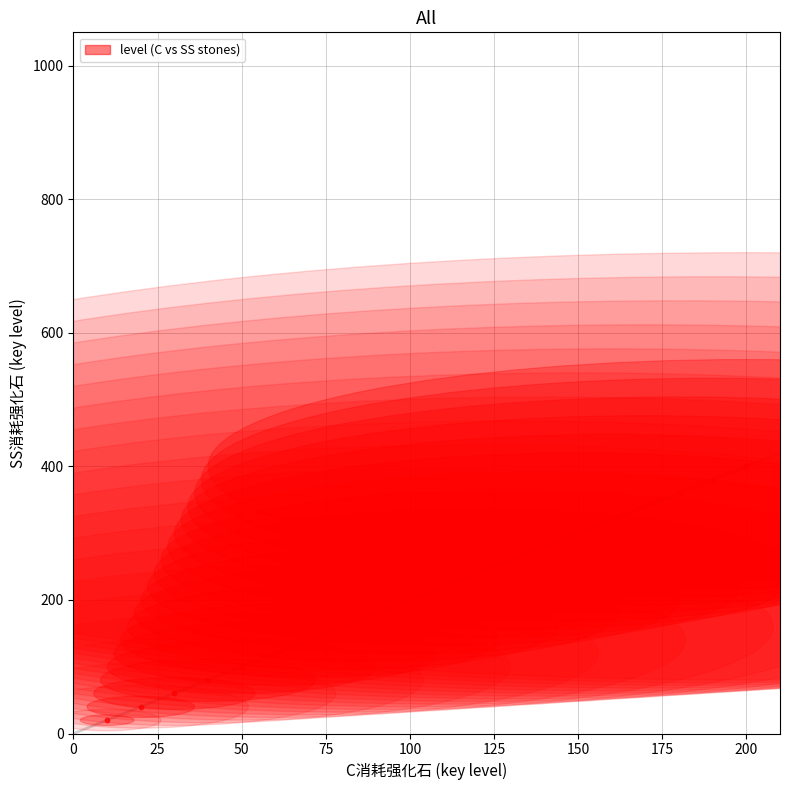

What is the range of X values (max minus min)?

190